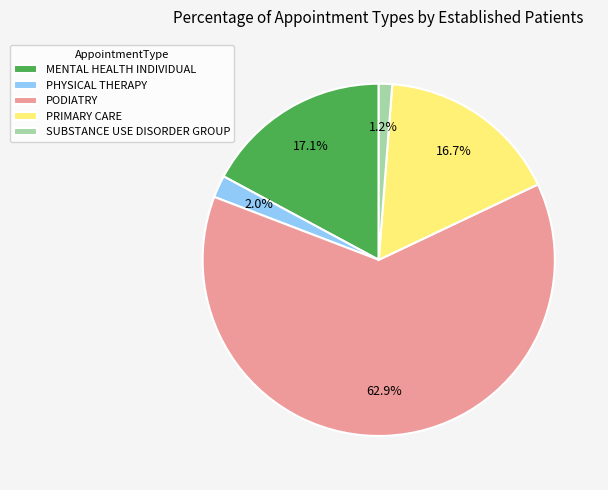

Count the number of slices in the pie.

5